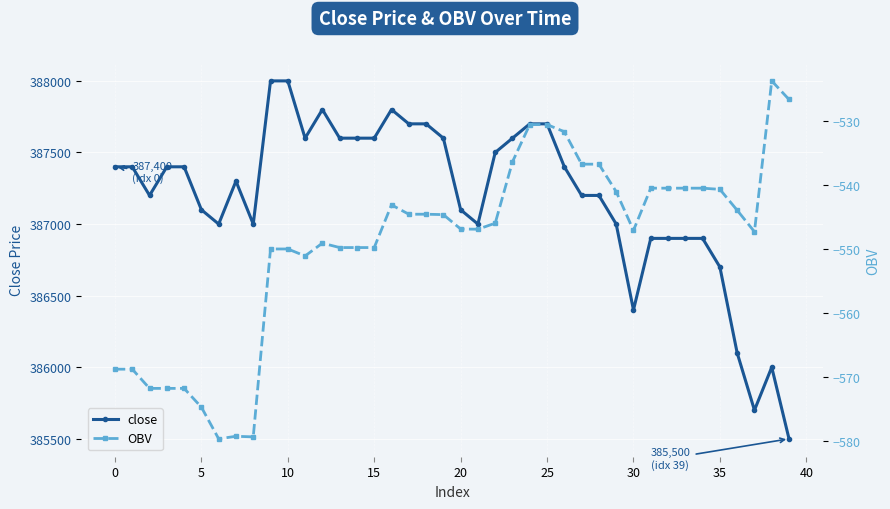

Count the number of categories in the chart.

40